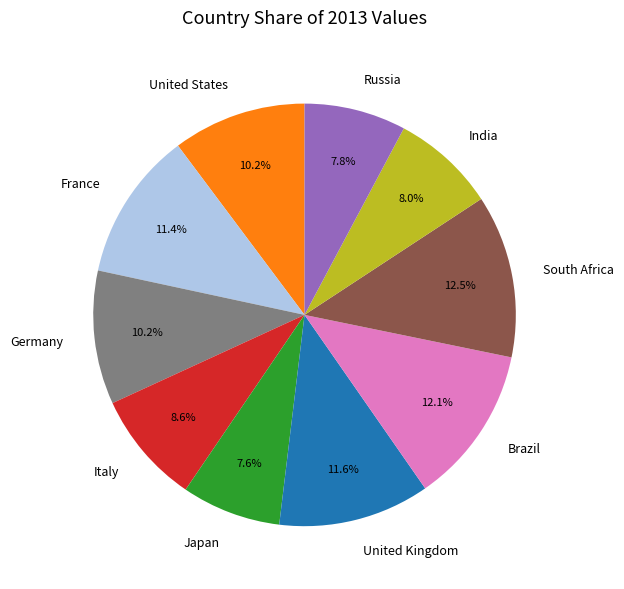

Between South Africa and France, which is larger?

South Africa